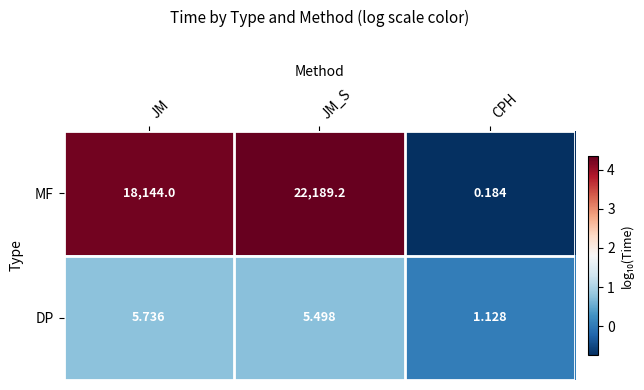

Which series has the largest total across all categories?

MF